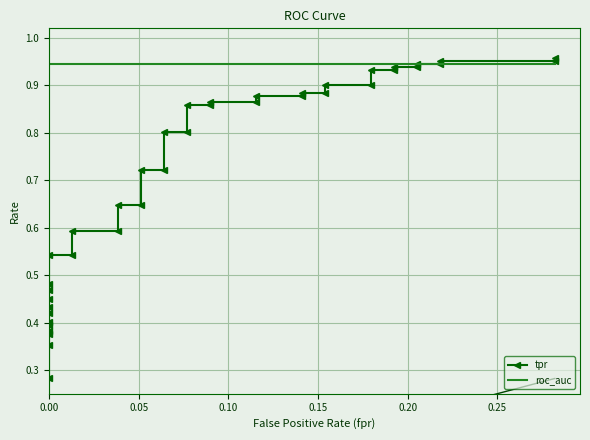

Is the value of tpr at 0.20 greater than the value of roc_auc at 16?

No